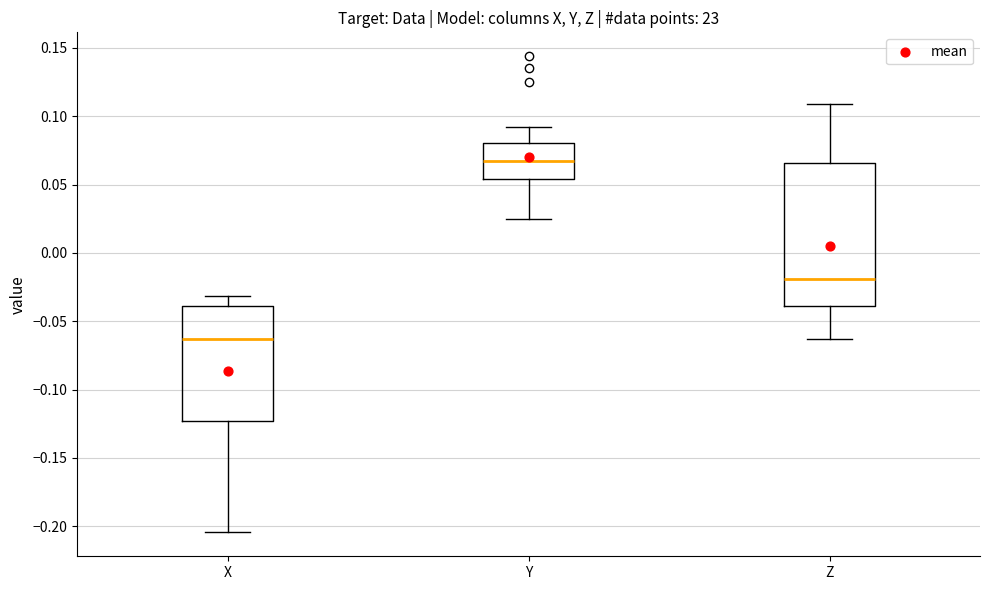

Which box's median line is the highest?

Y